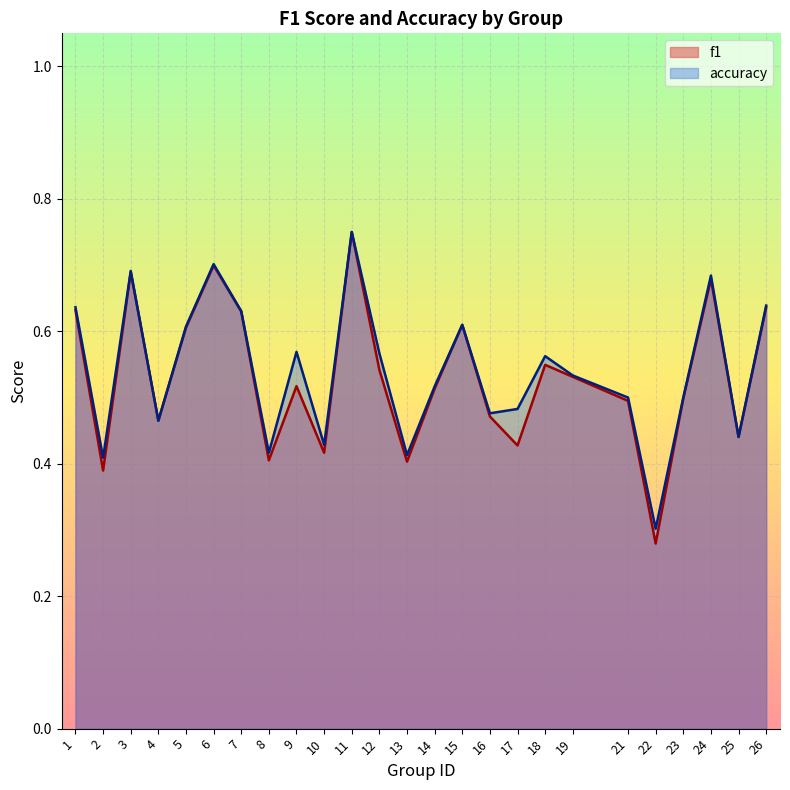

Which series changed the most between 5 and 9?

f1